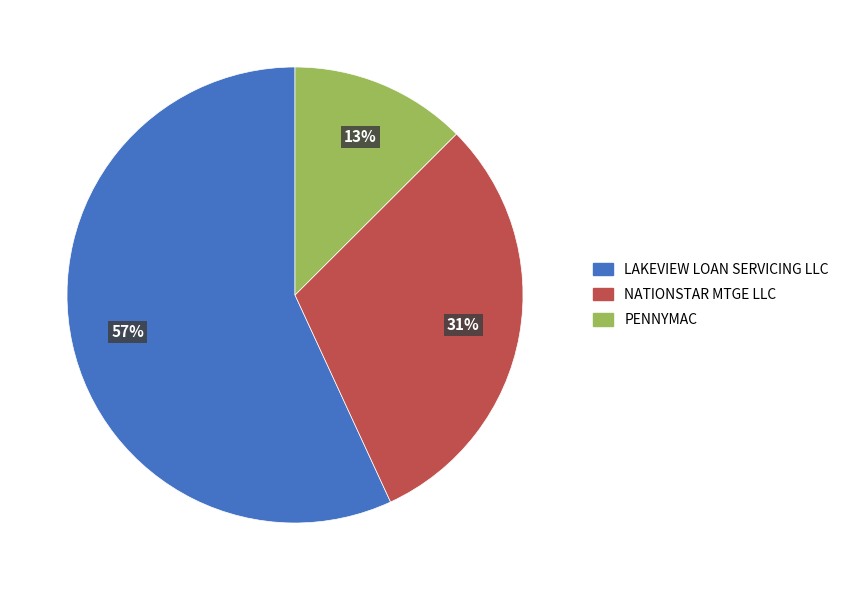

What is the smallest slice in the pie chart?

PENNYMAC